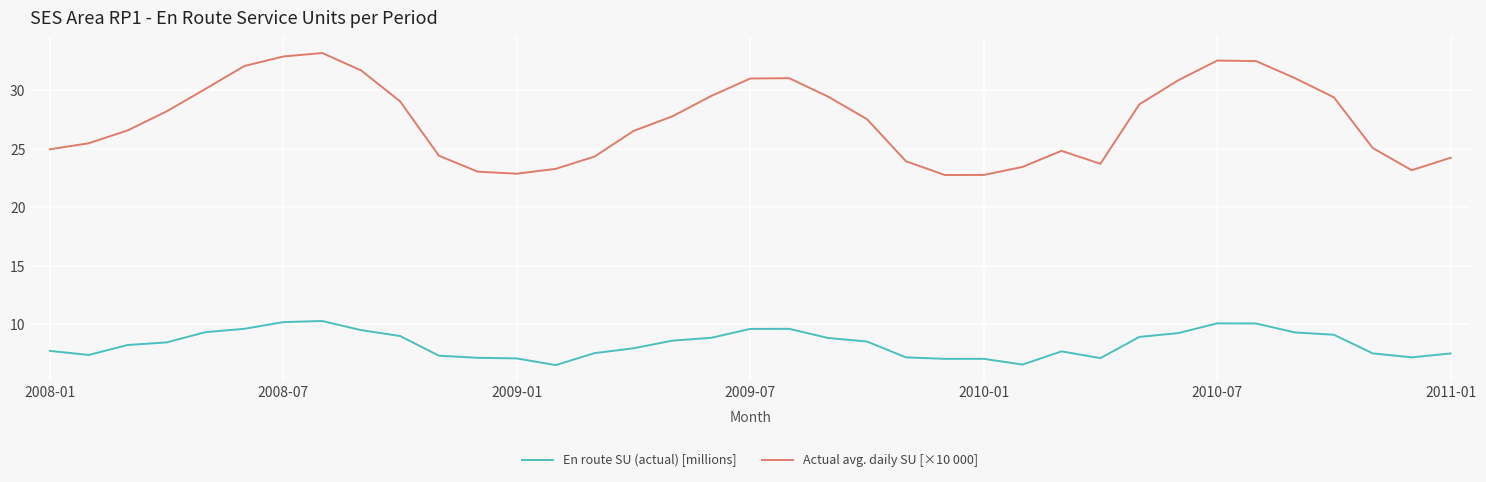

True or false: En route SU (actual) [millions] and Actual avg. daily SU [×10 000] cross at least once.

False